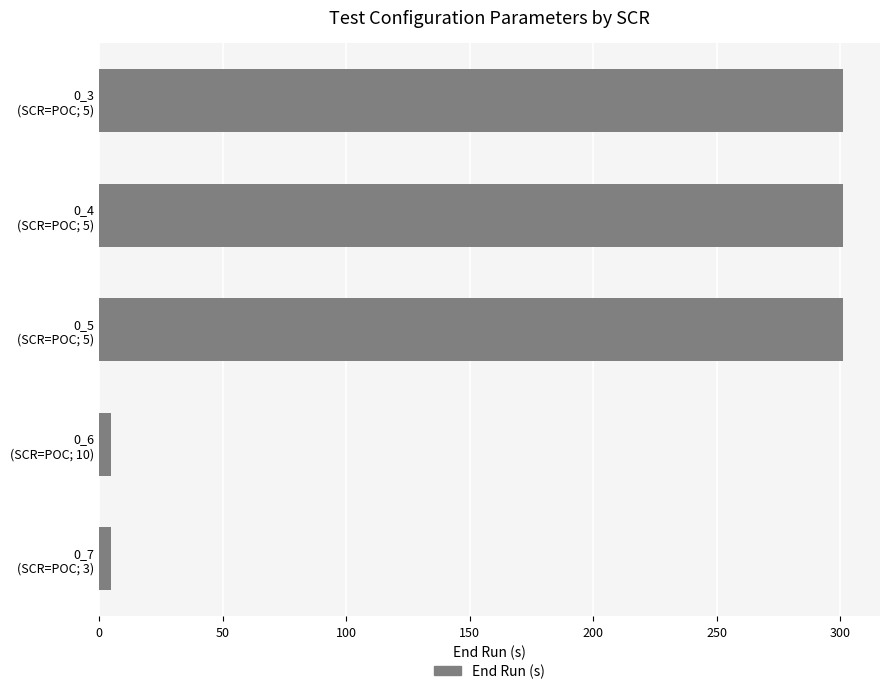

What is the greatest value displayed?

301